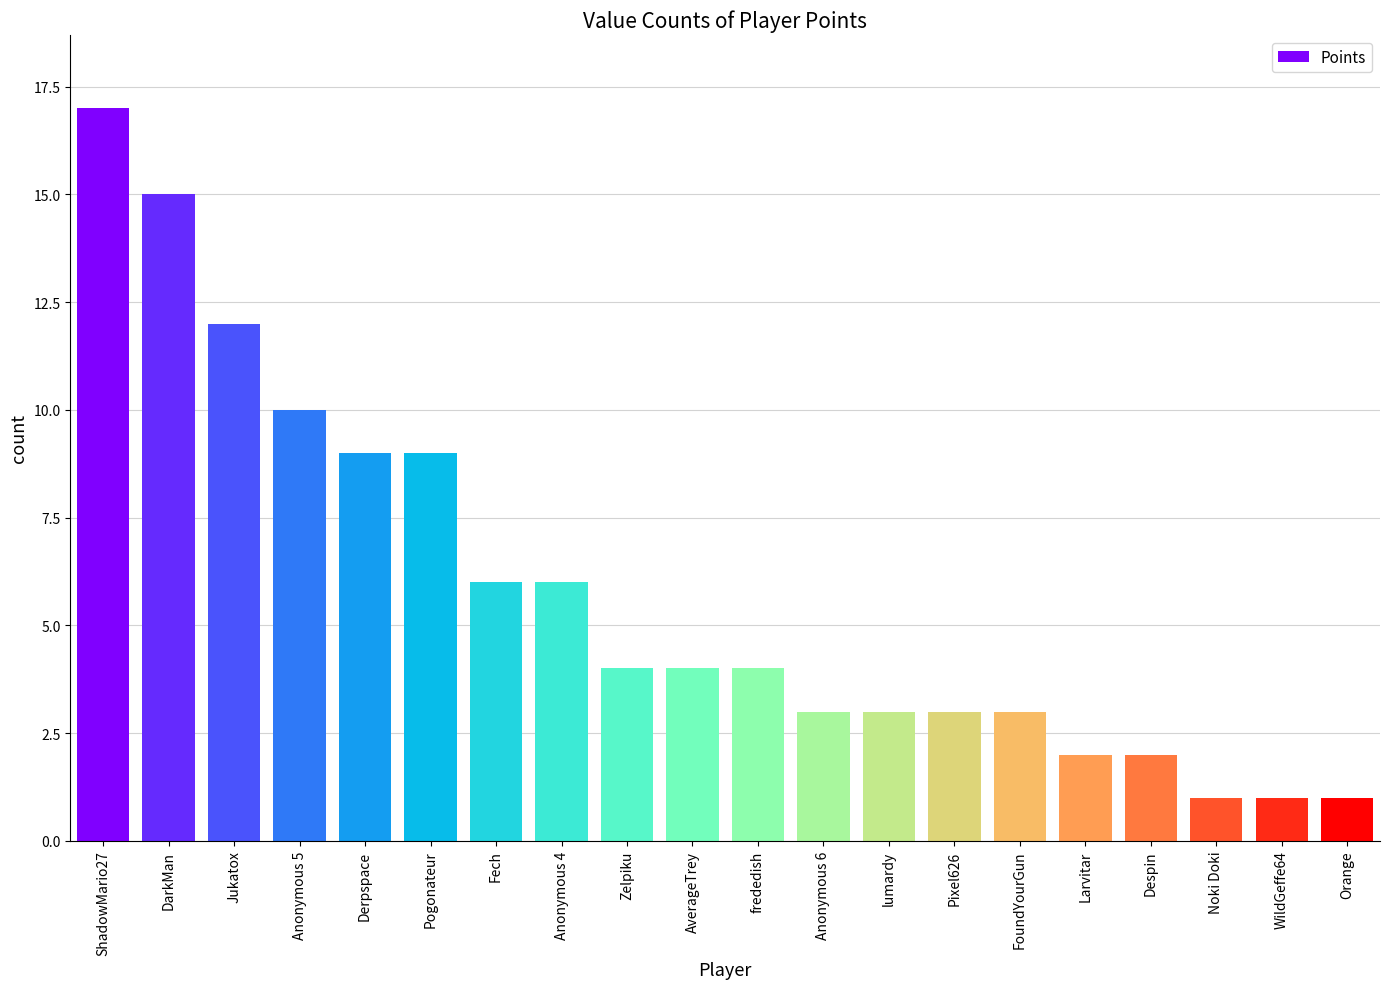

What is the change in value from DarkMan to Derpspace?

-6